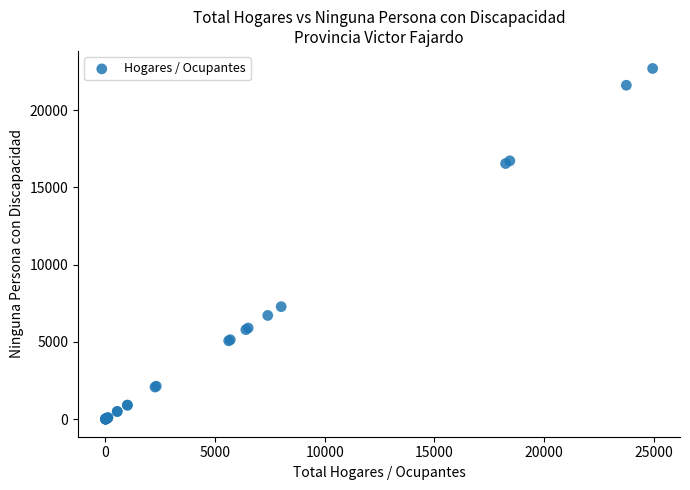

What Y value in the scatter plot is closest to 11344?

7279